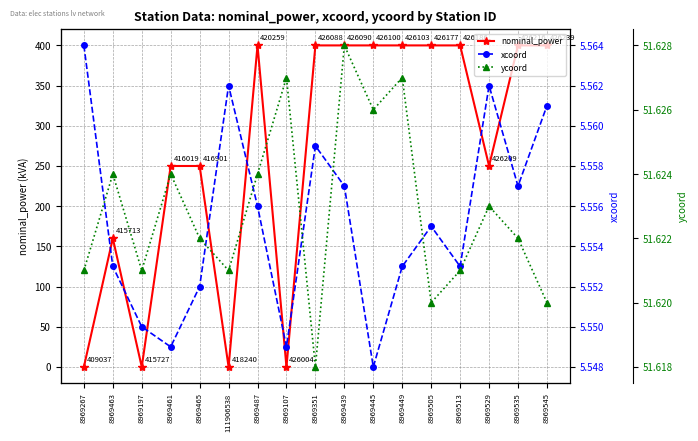

At how many categories does at least one series exceed 329?

9